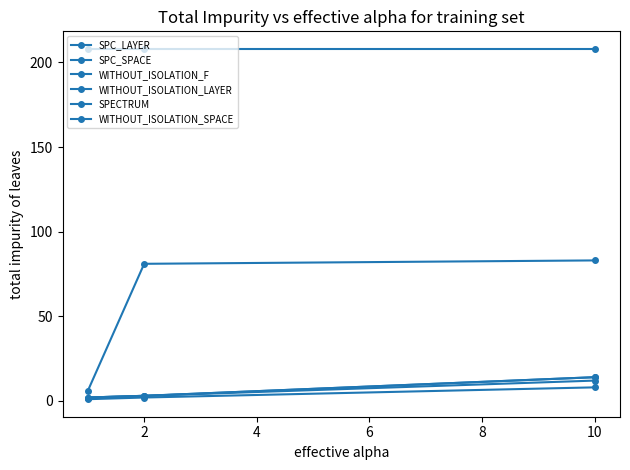

What is the sum of all WITHOUT_ISOLATION_SPACE values?

624